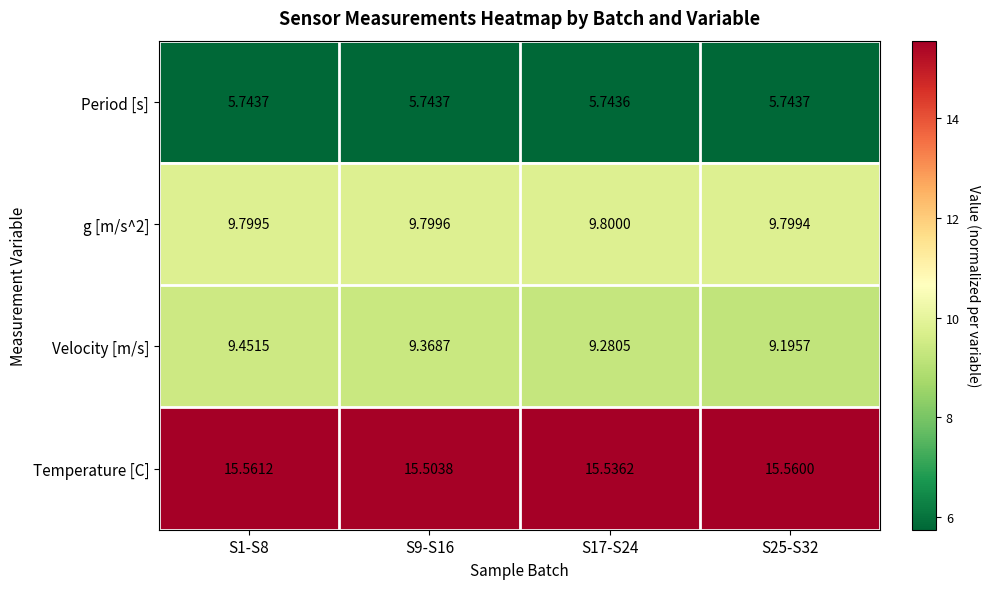

Is the value of Velocity [m/s] at S17-S24 greater than the value of Period [s] at S9-S16?

Yes